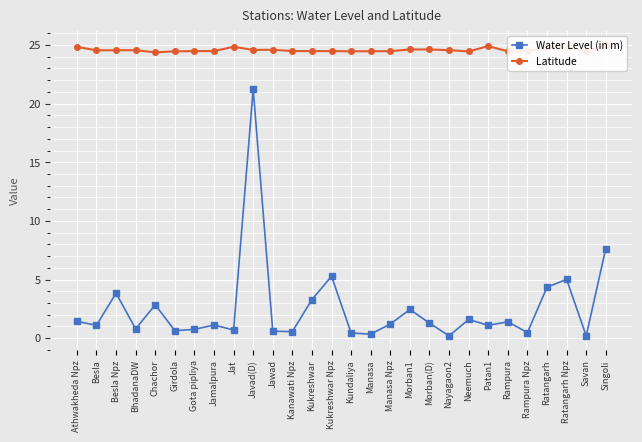

What are all the series names shown in the legend?

Water Level (in m), Latitude